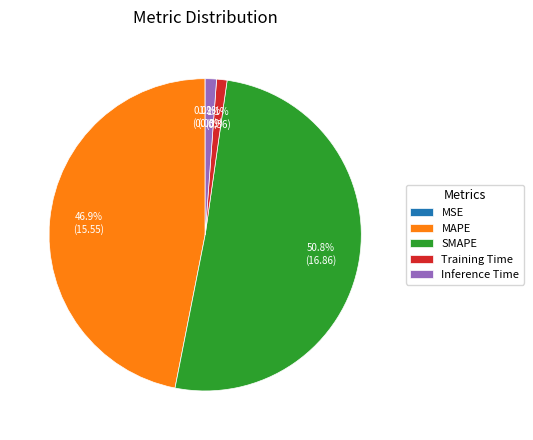

Approximately how many times larger is the value at SMAPE compared to MAPE?

1.1